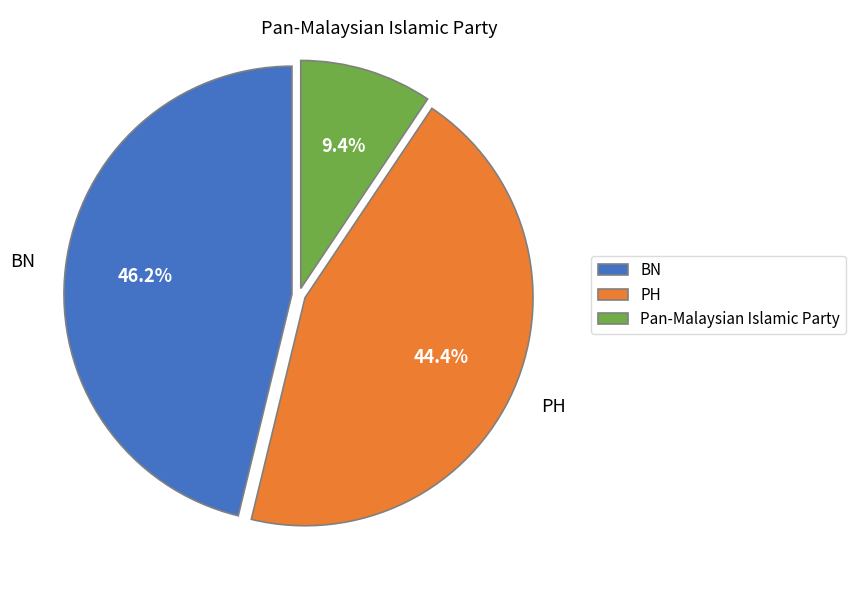

Is there a majority slice in this chart?

No